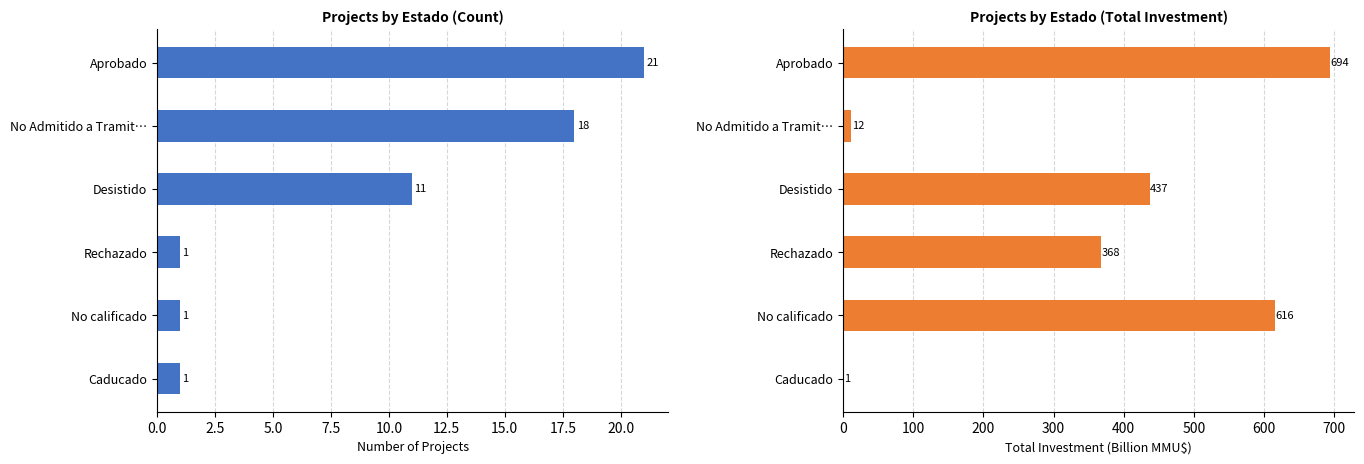

At 5.0, list the series in order from largest to smallest.

Investment, Count